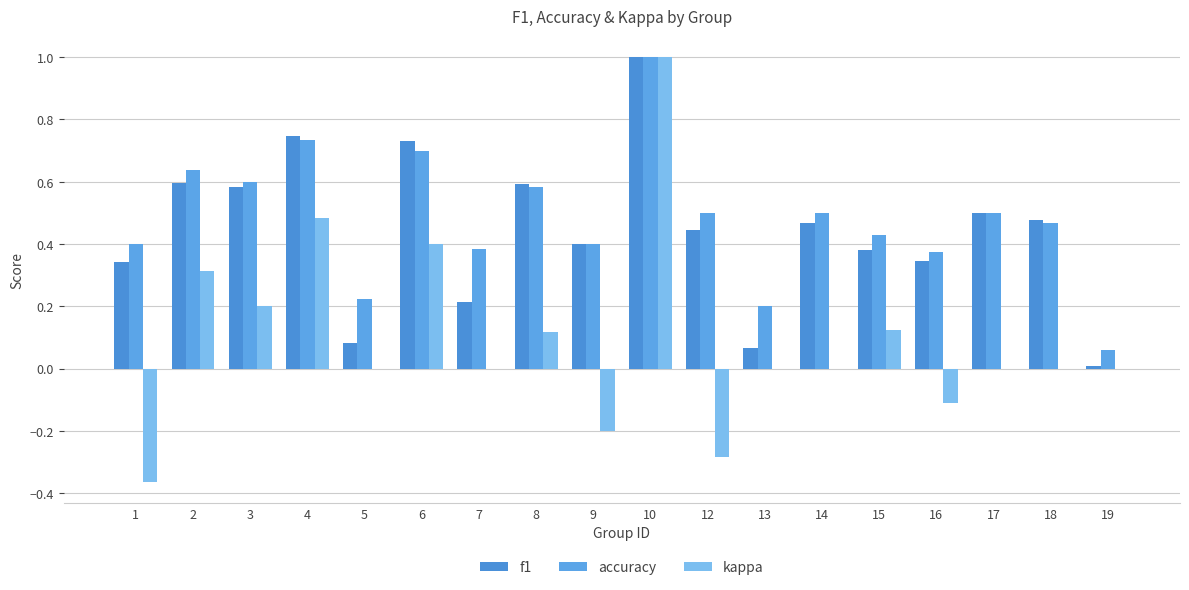

Which series has the largest range (max minus min)?

kappa